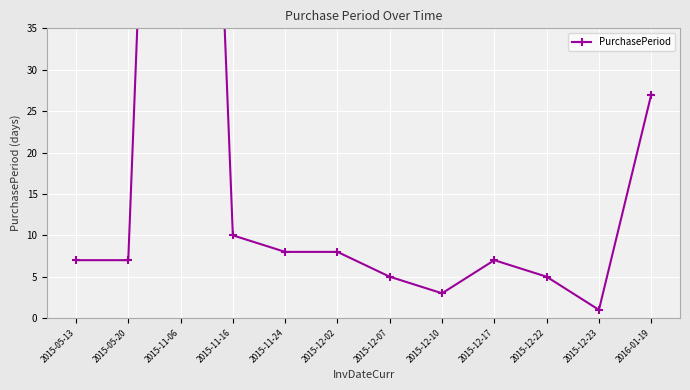

Reading right to left, list all the values displayed in this chart.

2016-01-19=27	2015-12-23=1	2015-12-22=5	2015-12-17=7	2015-12-10=3	2015-12-07=5	2015-12-02=8	2015-11-24=8	2015-11-16=10	2015-11-06=170	2015-05-20=7	2015-05-13=7